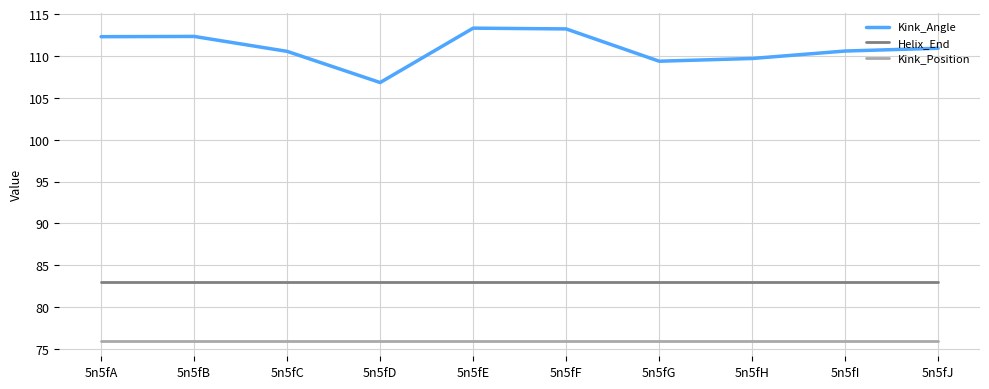

How many values in the Kink_Angle series exceed 110?

7